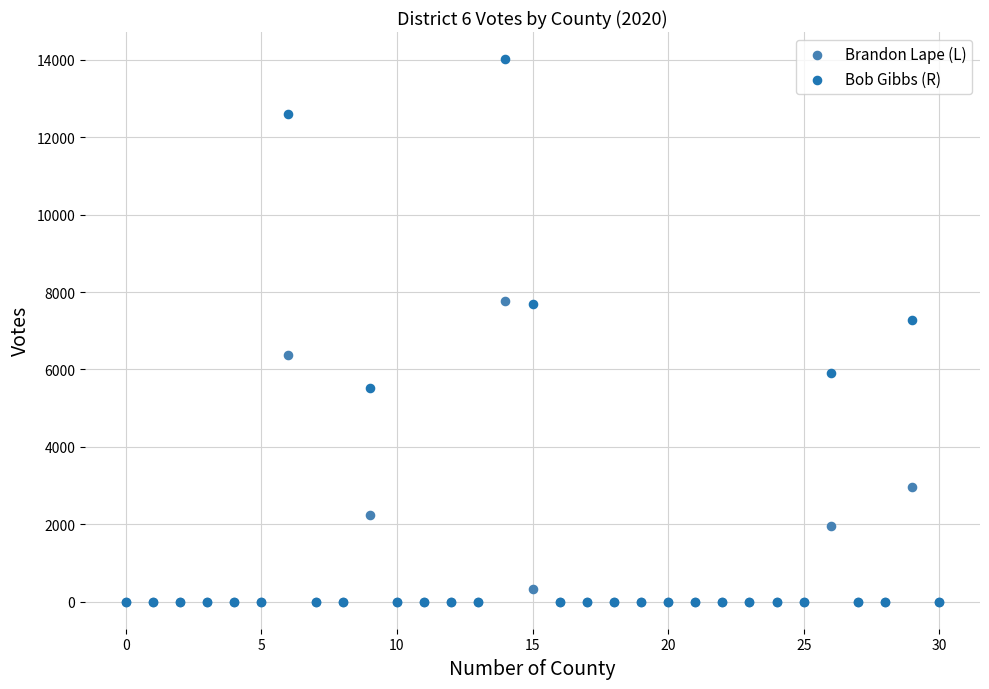

What are all the series names shown in the legend?

Brandon Lape (L), Bob Gibbs (R)